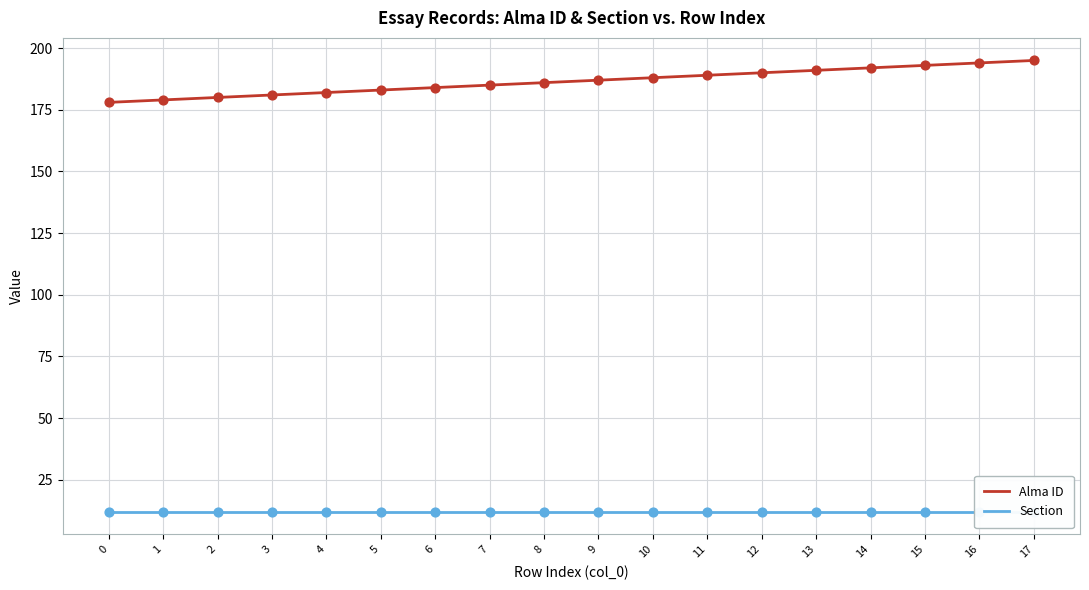

Which series has the widest spread of Y values?

Alma ID